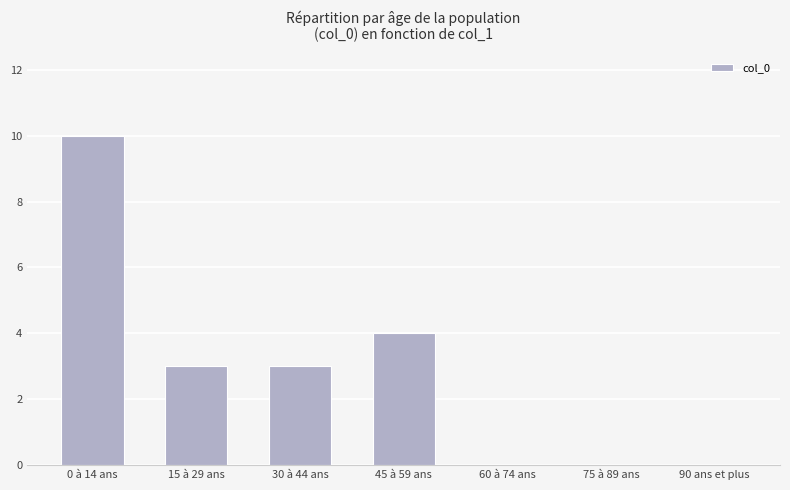

True or false: the data shows 15 at 0 à 14 ans.

False